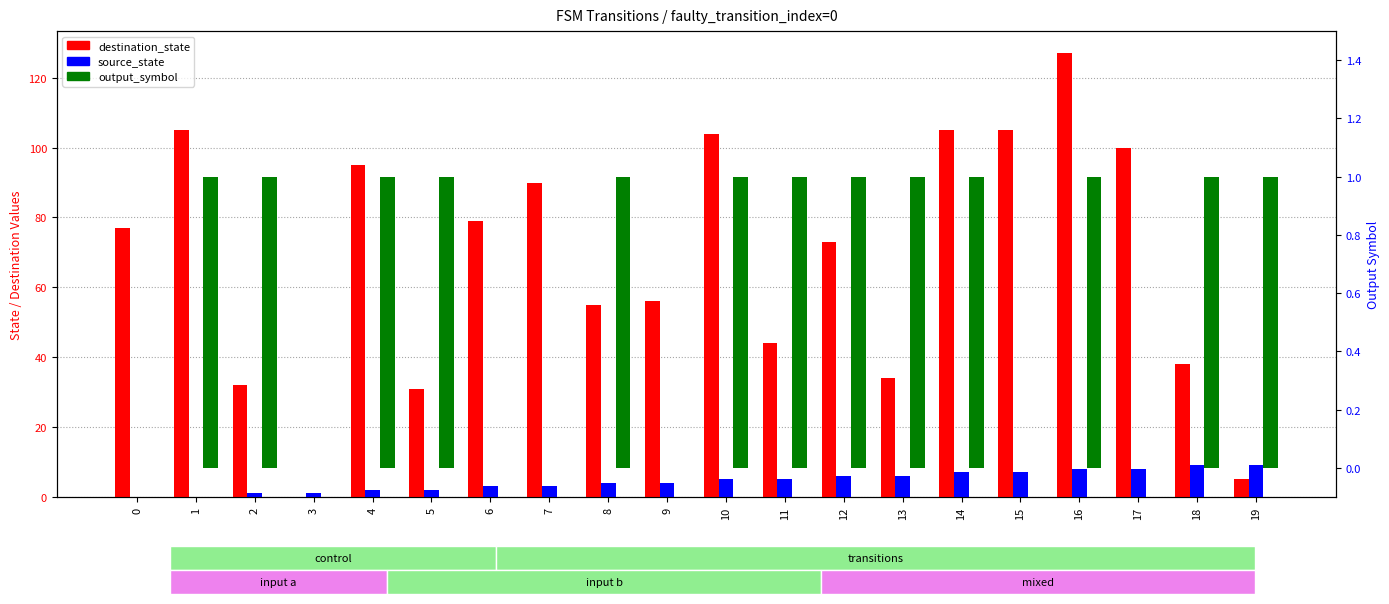

How many bars are there in total?

60